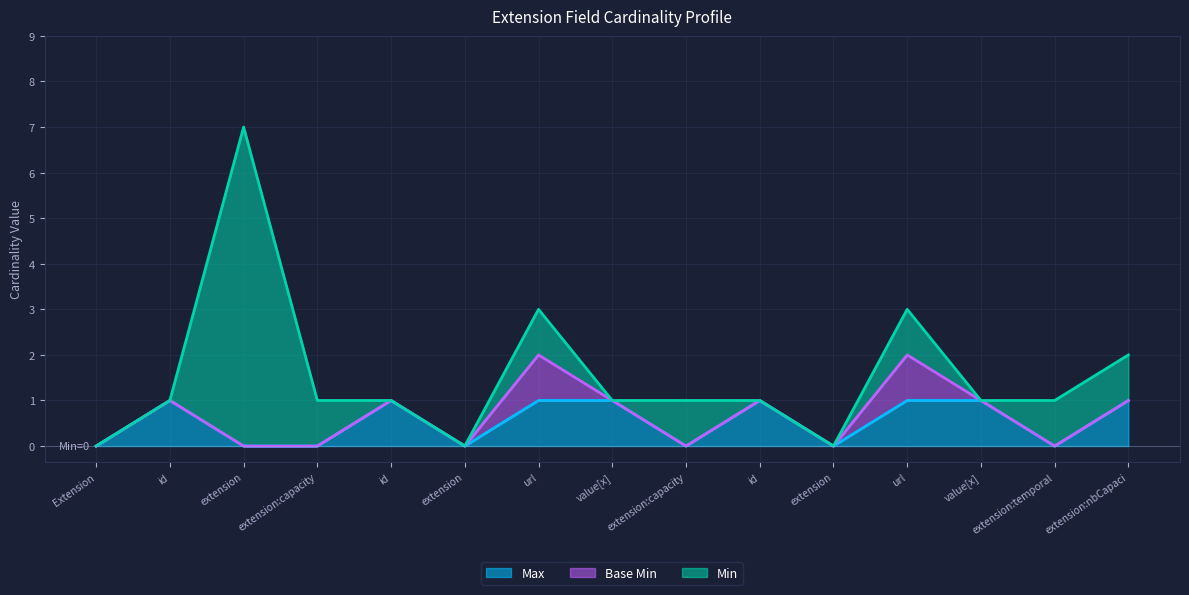

True or false: Max has a value of 1 at Extension.extension:capacityType.id.

False